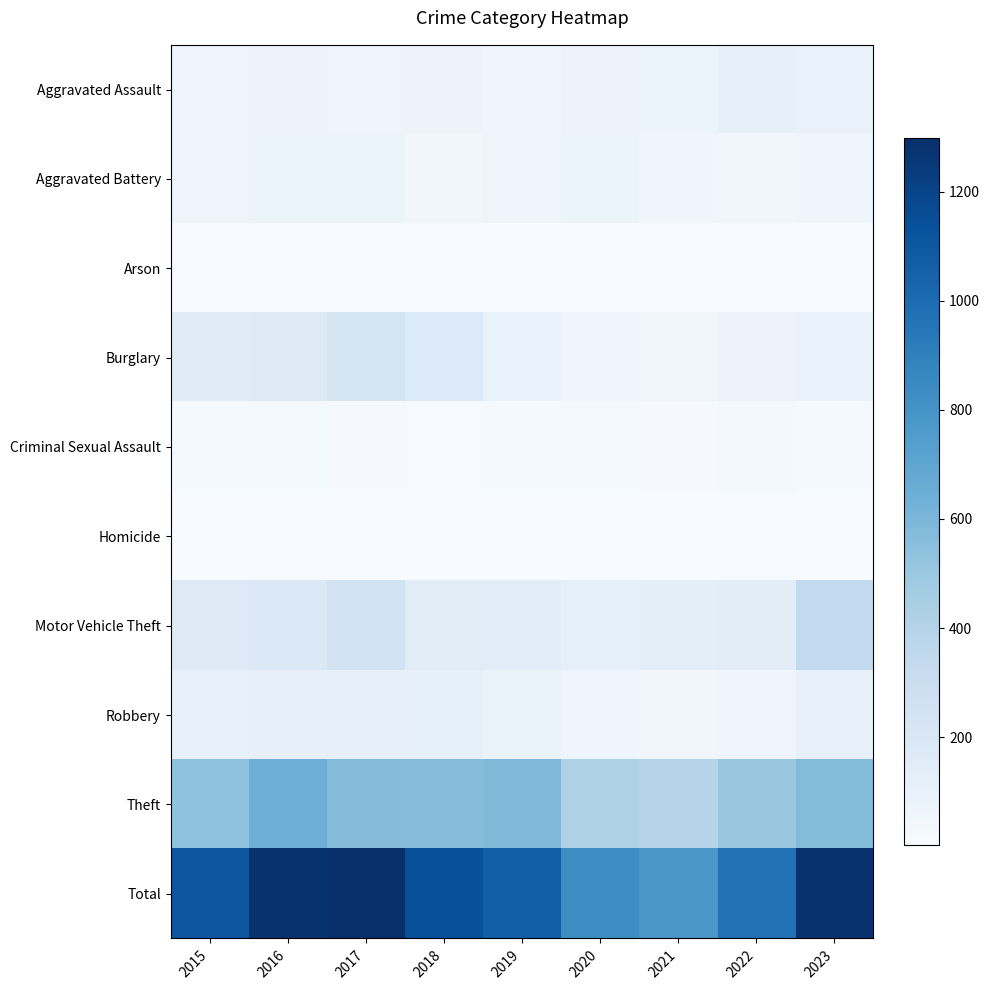

Reading left to right, transcribe all the data shown in this chart.

Aggravated Assault: 2015=63	2016=75	2017=64	2018=75	2019=58	2020=77	2021=79	2022=108	2023=91
Aggravated Battery: 2015=65	2016=72	2017=70	2018=43	2019=67	2020=81	2021=61	2022=47	2023=55
Arson: 2015=8	2016=12	2017=8	2018=6	2019=5	2020=2	2021=3	2022=6	2023=12
Burglary: 2015=154	2016=172	2017=226	2018=178	2019=92	2020=56	2021=44	2022=77	2023=89
Criminal Sexual Assault: 2015=19	2016=21	2017=15	2018=12	2019=22	2020=19	2021=17	2022=24	2023=18
Homicide: 2015=7	2016=5	2017=4	2018=7	2019=3	2020=2	2021=10	2022=9	2023=5
Motor Vehicle Theft: 2015=169	2016=182	2017=240	2018=145	2019=149	2020=120	2021=128	2022=134	2023=337
Robbery: 2015=96	2016=106	2017=104	2018=111	2019=86	2020=55	2021=43	2022=60	2023=103
Theft: 2015=529	2016=641	2017=567	2018=563	2019=582	2020=418	2021=392	2022=501	2023=573
Total: 2015=1110	2016=1286	2017=1298	2018=1140	2019=1064	2020=830	2021=777	2022=966	2023=1283